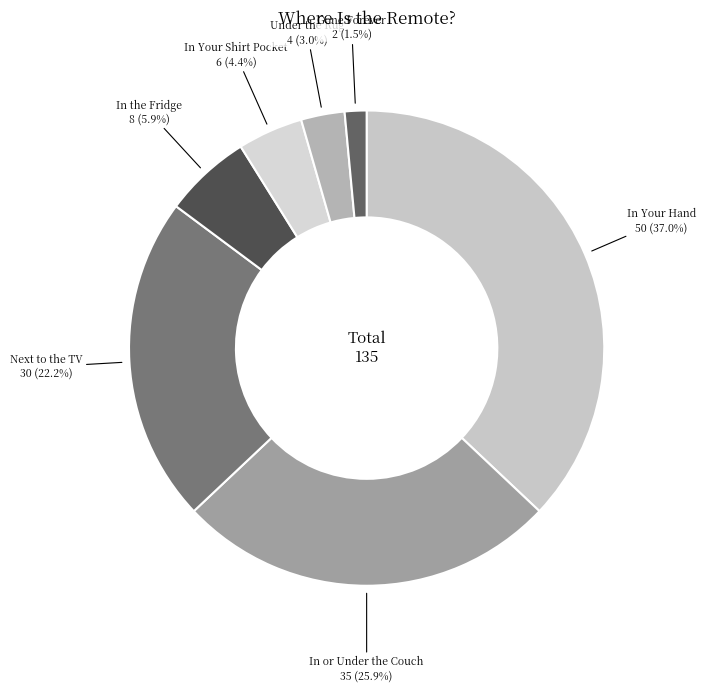

What portion of the pie excludes In or Under the Couch?

74.1%